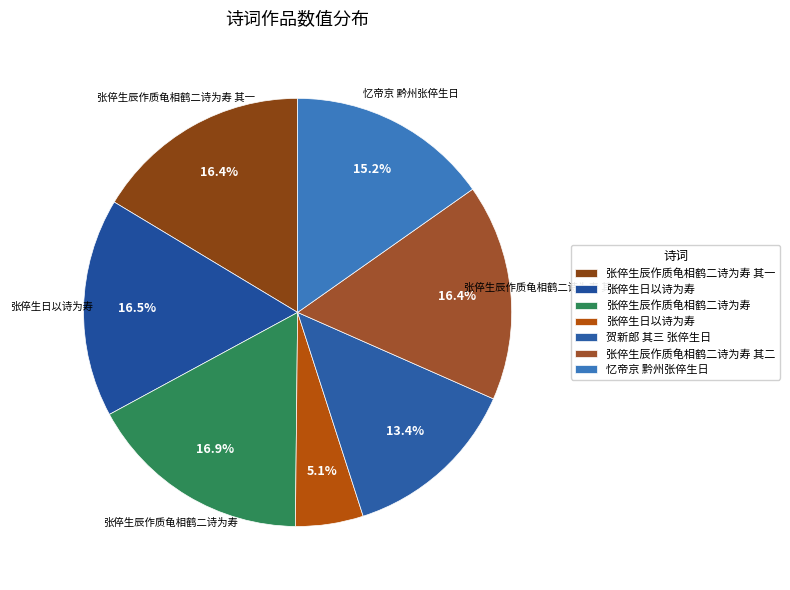

Is there a majority slice in this chart?

No